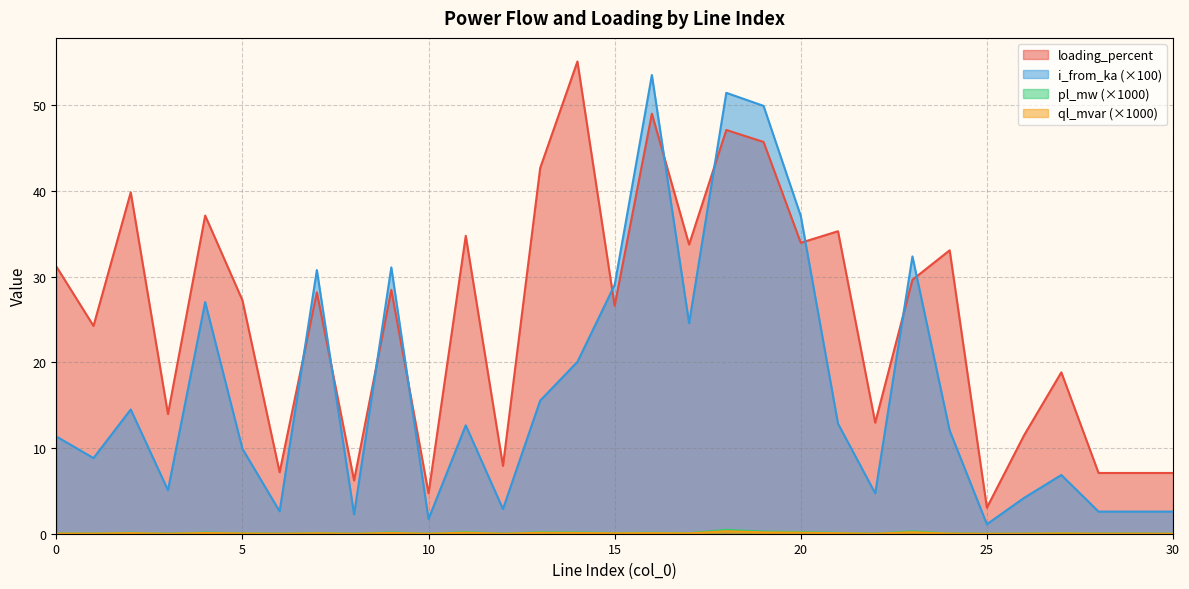

What is the value of the ql_mvar point at the 24th from the left?

0.2